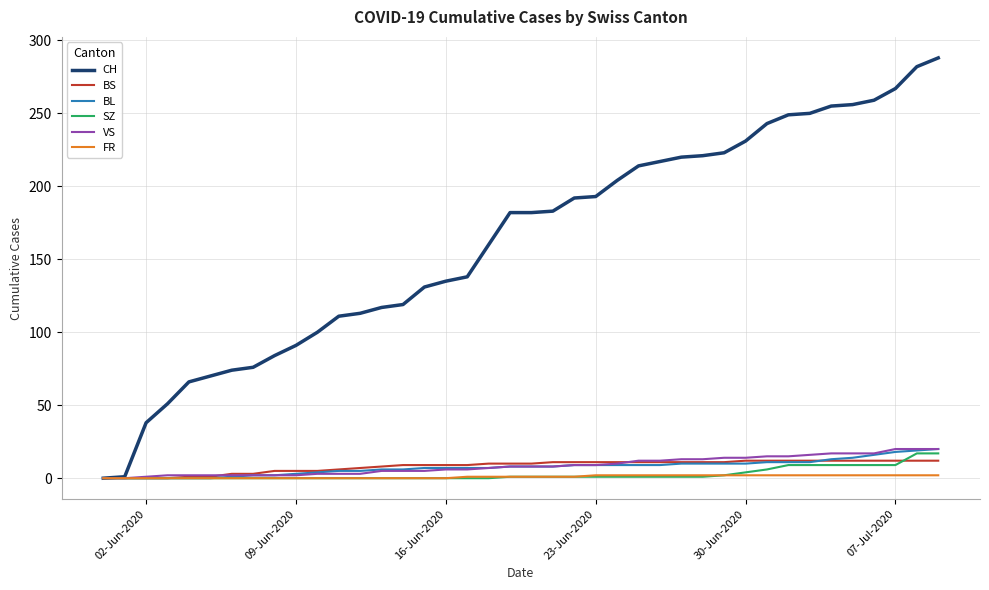

Which series has the largest total across all categories?

CH